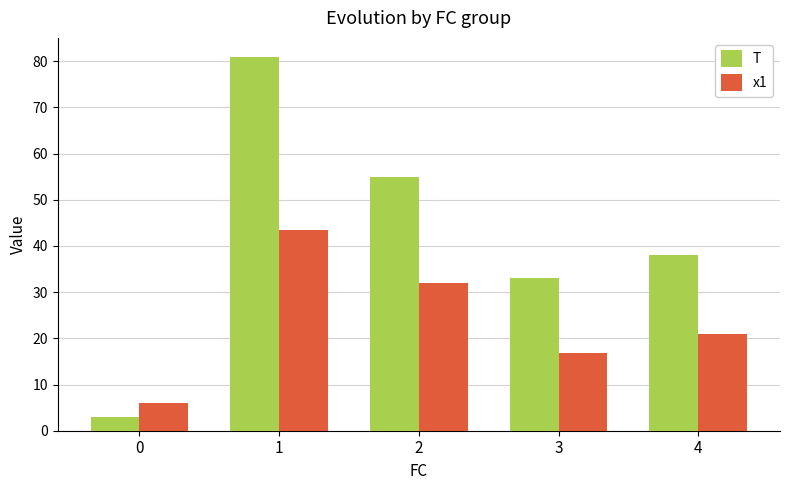

What is the difference between the maximum and minimum values in the T series?

78.0